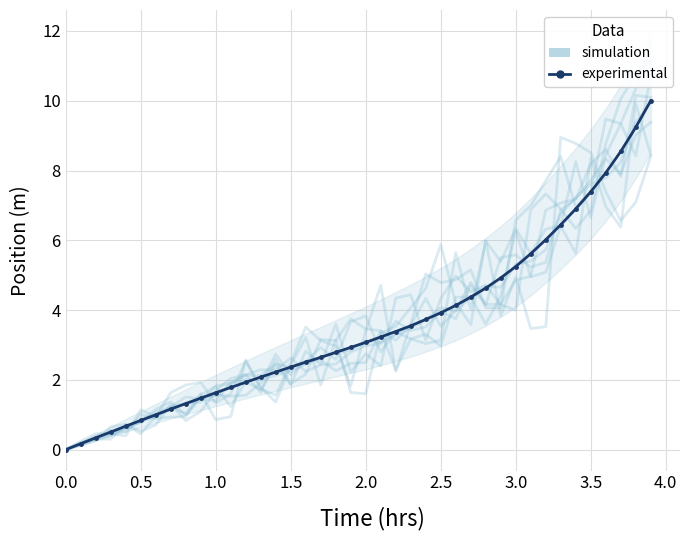

Which series has the widest spread of values?

experimental